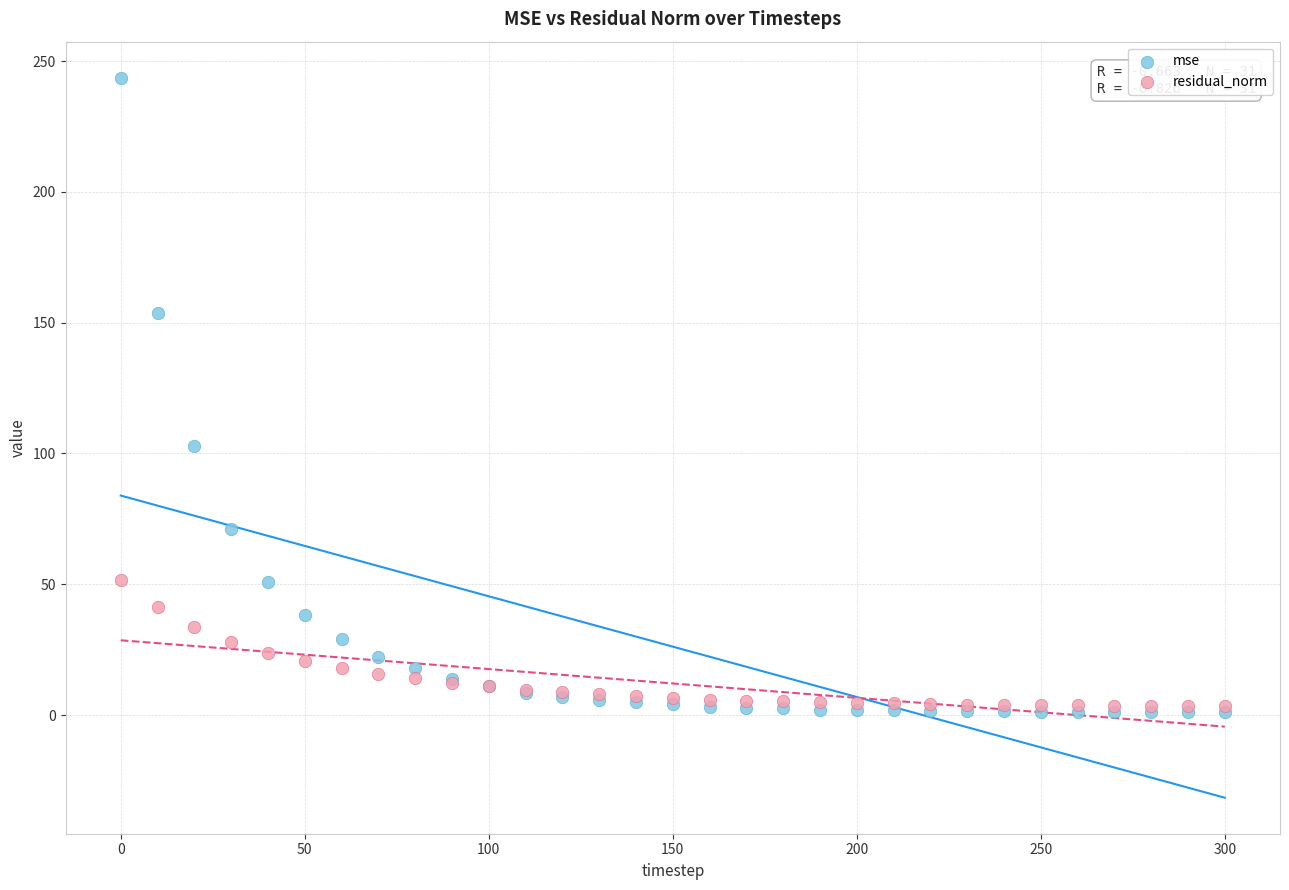

Across all series, what Y value is closest to 122?

102.8